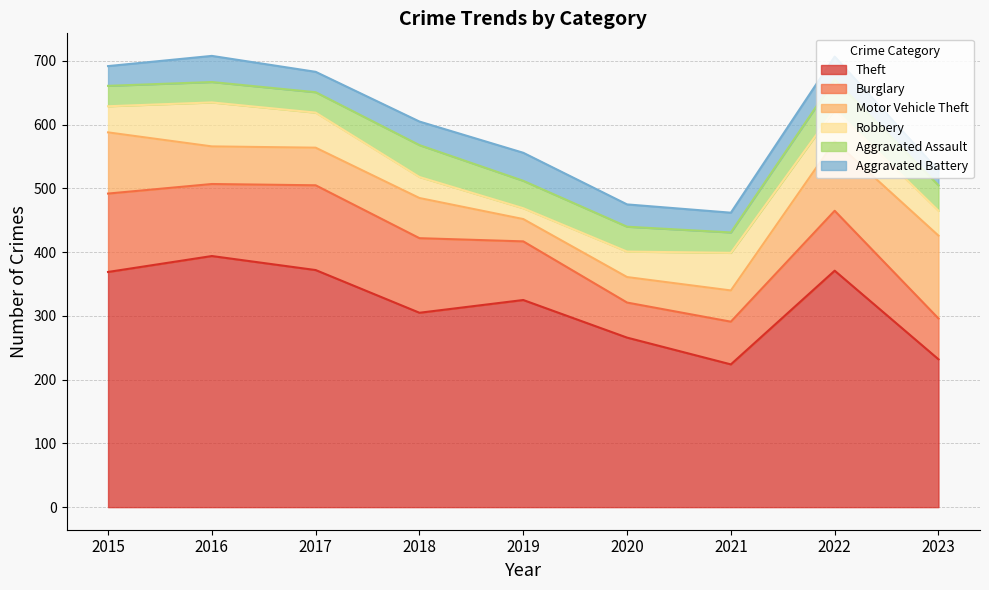

What is the lowest value of the Theft series?

224